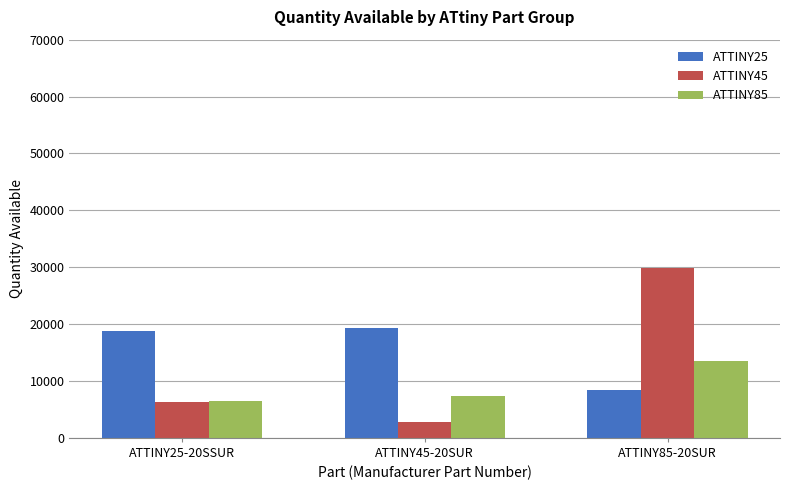

What is the label of the 2nd bar from the left?

ATTINY45-20SUR